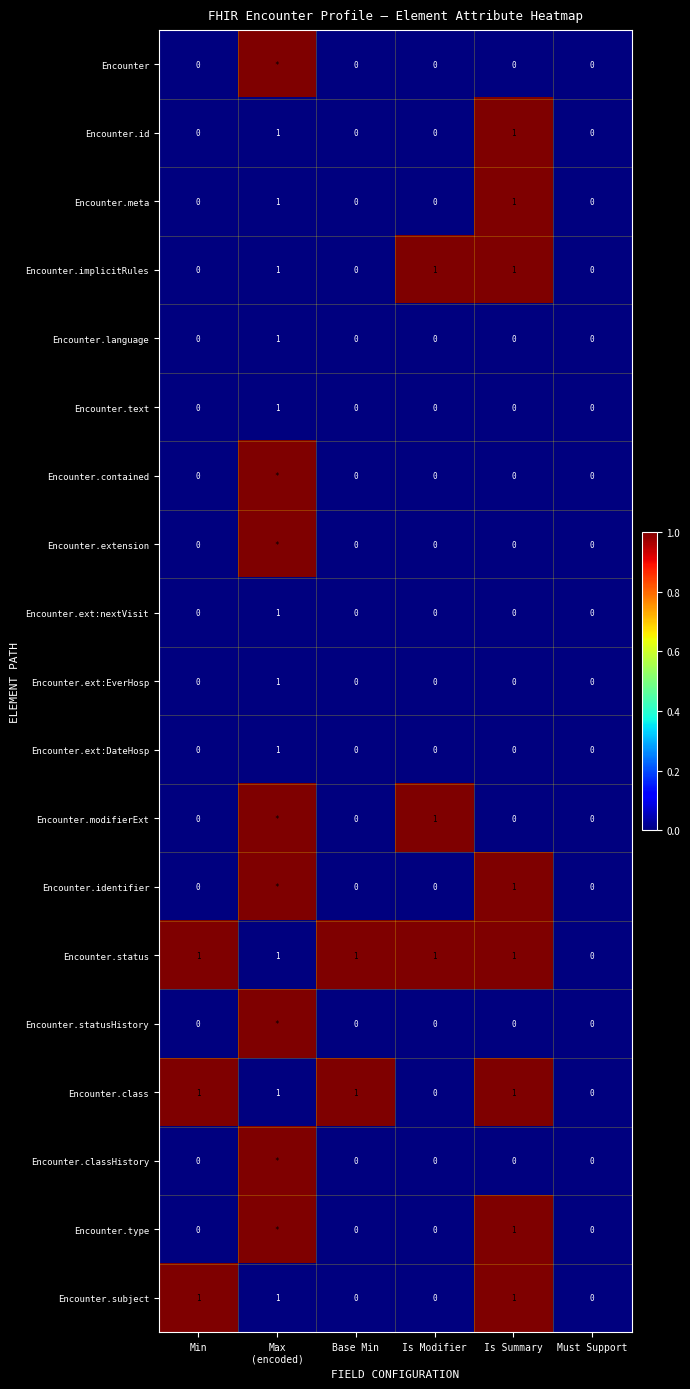

Is it true that Encounter.implicitRules equals 0 at Min?

True